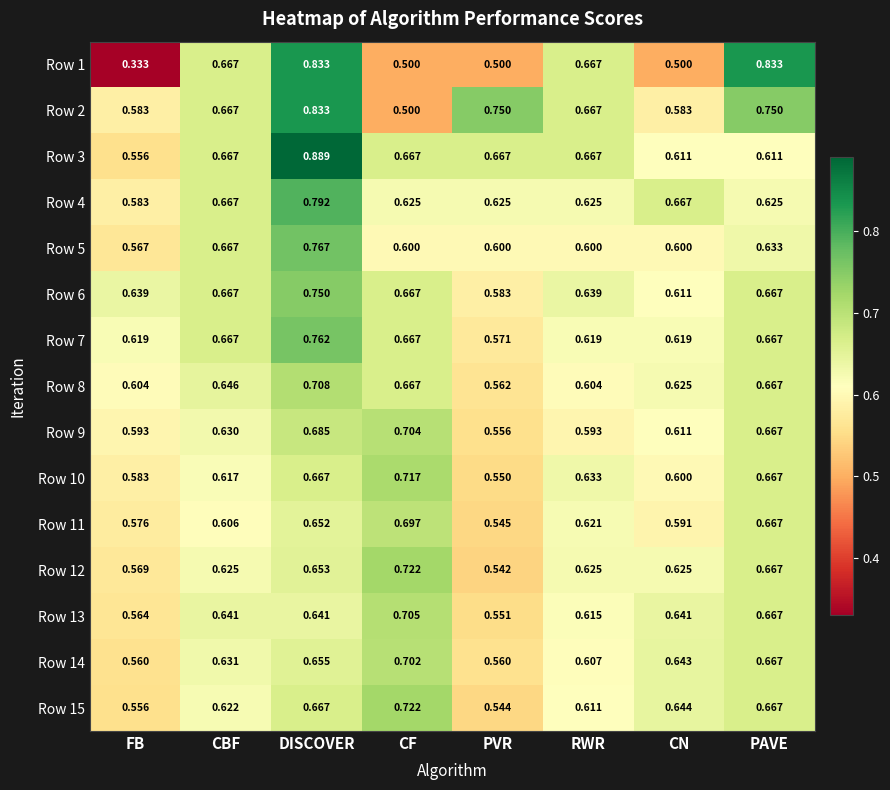

At which category does the chart reach its peak across all series?

DISCOVER